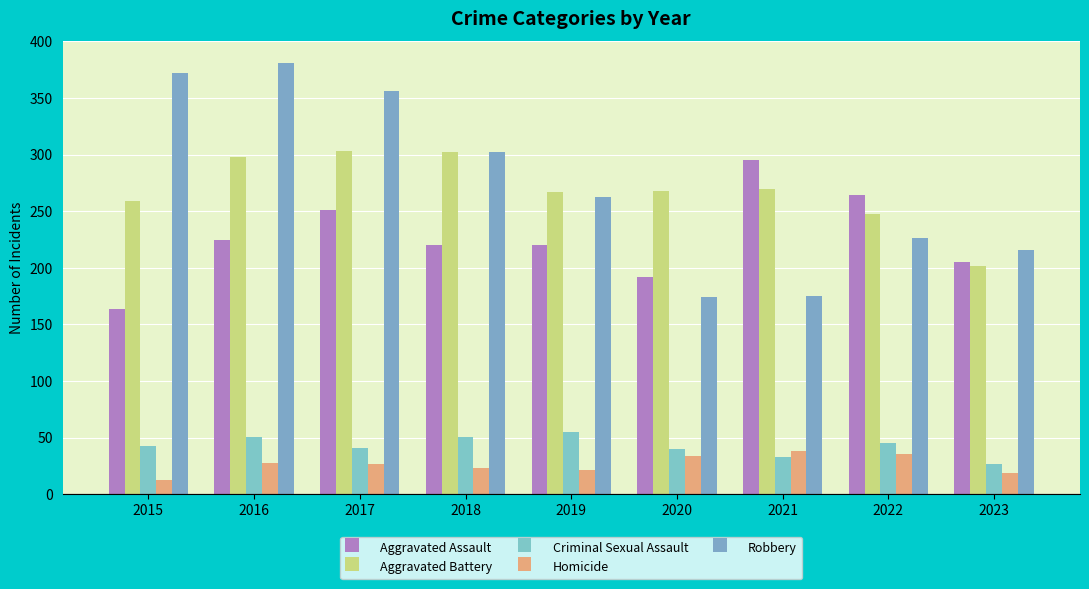

What are all the series names shown in the legend?

Aggravated Assault, Aggravated Battery, Criminal Sexual Assault, Homicide, Robbery